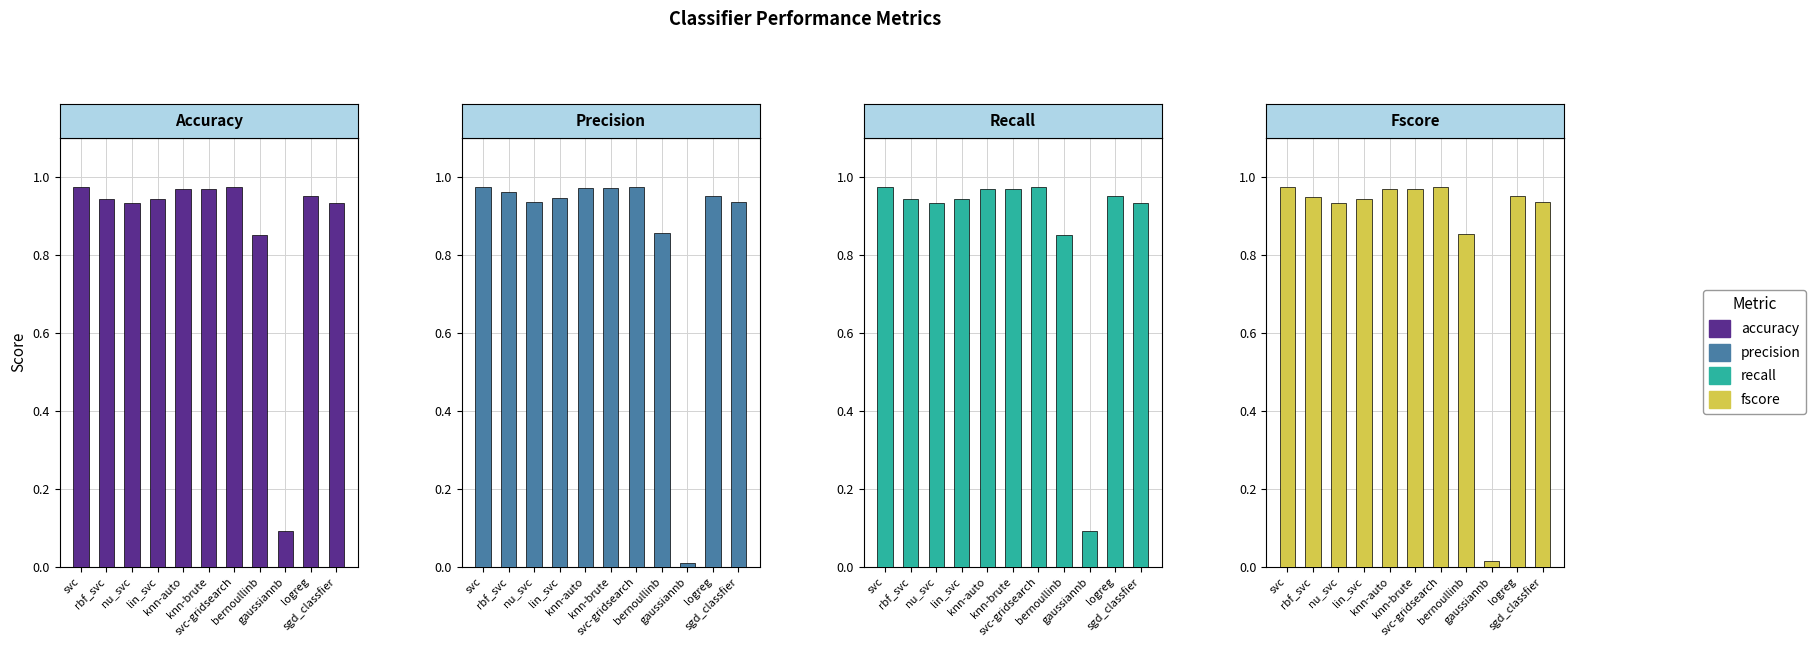

Rank the series at lin_svc from highest to lowest value.

precision, accuracy, recall, fscore